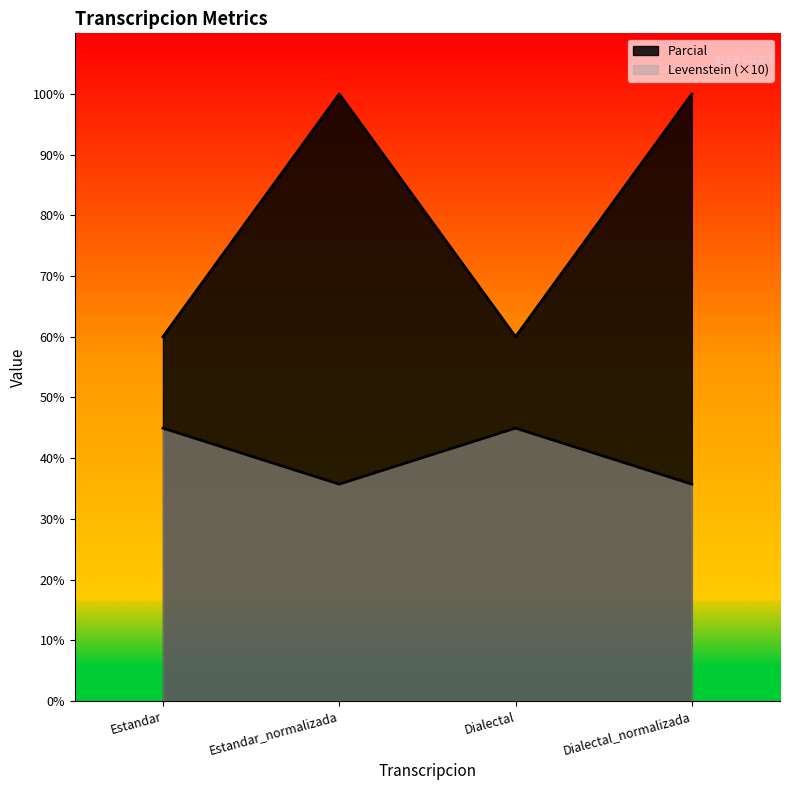

How many distinct data groups are displayed?

2